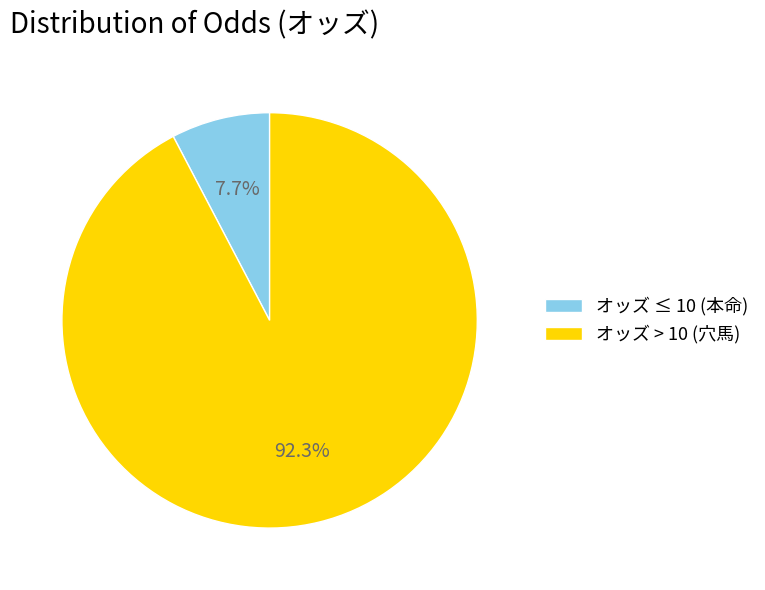

Is there any slice that represents more than half of the pie?

Yes